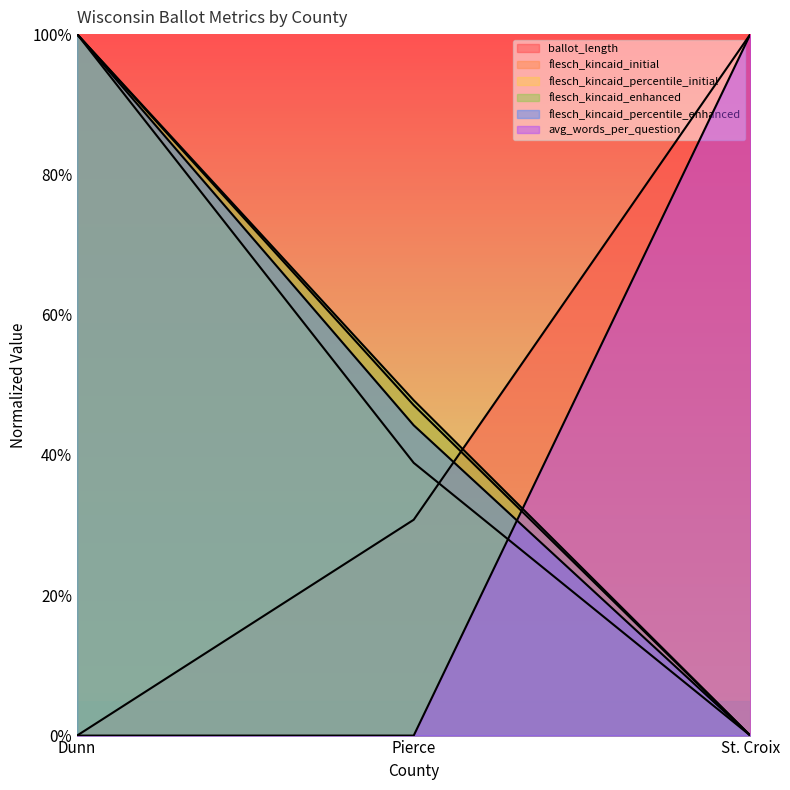

What is the total value across all series at Pierce?

2.1